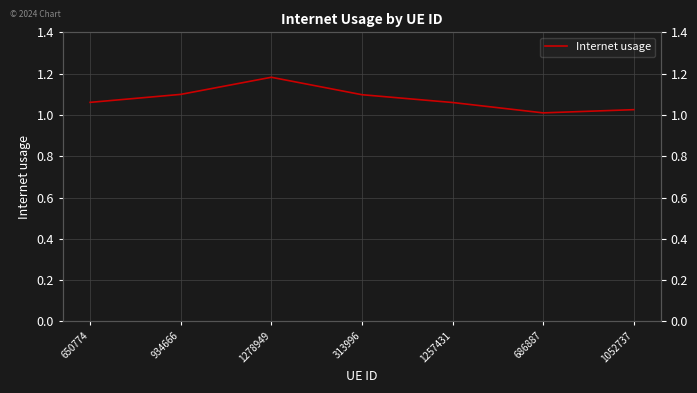

How many interior local peaks (higher than both neighbors) does the data have?

1